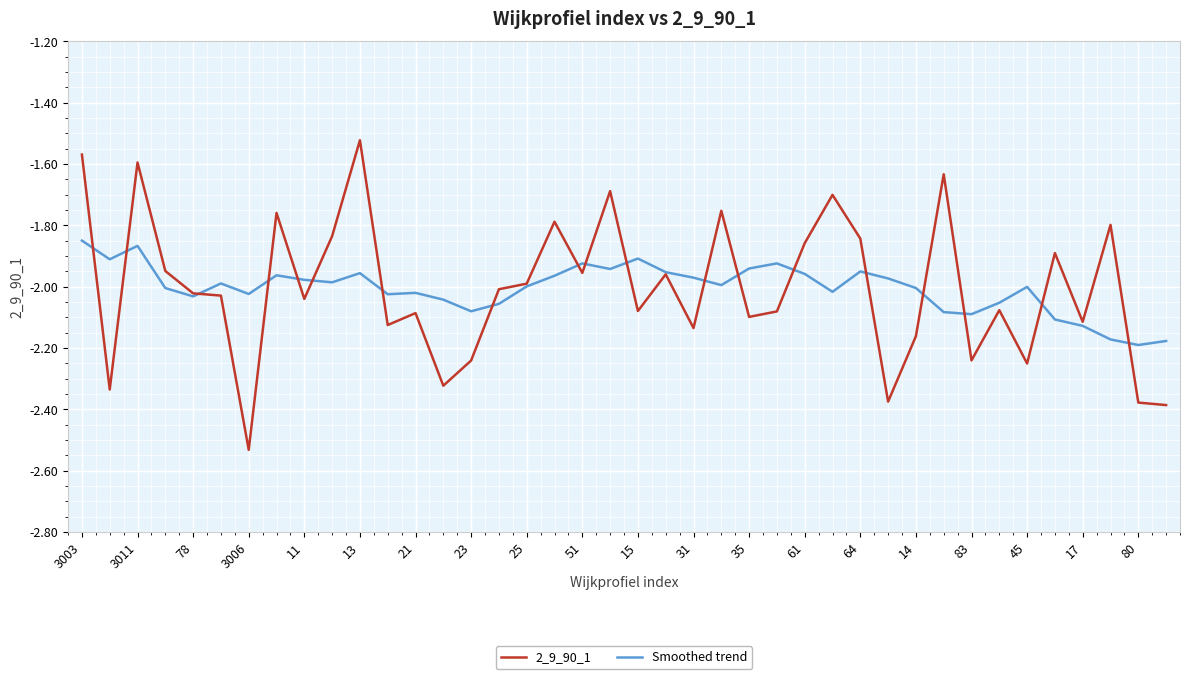

List the series in order of their peak value, highest first.

2_9_90_1, Smoothed trend